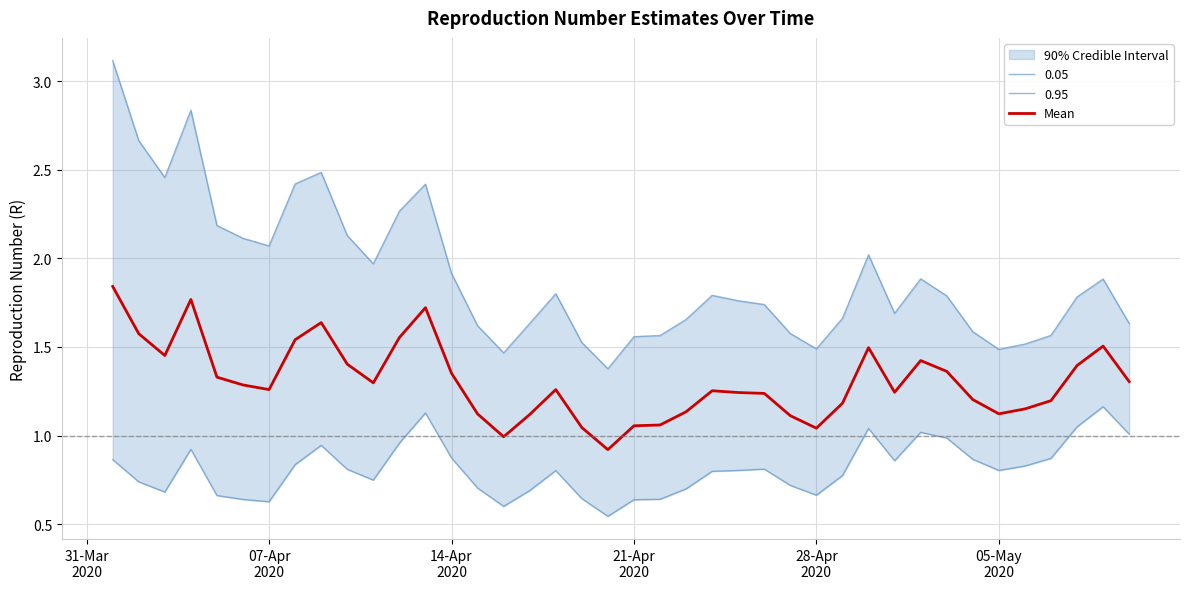

What is the maximum value shown in the chart?

1.8